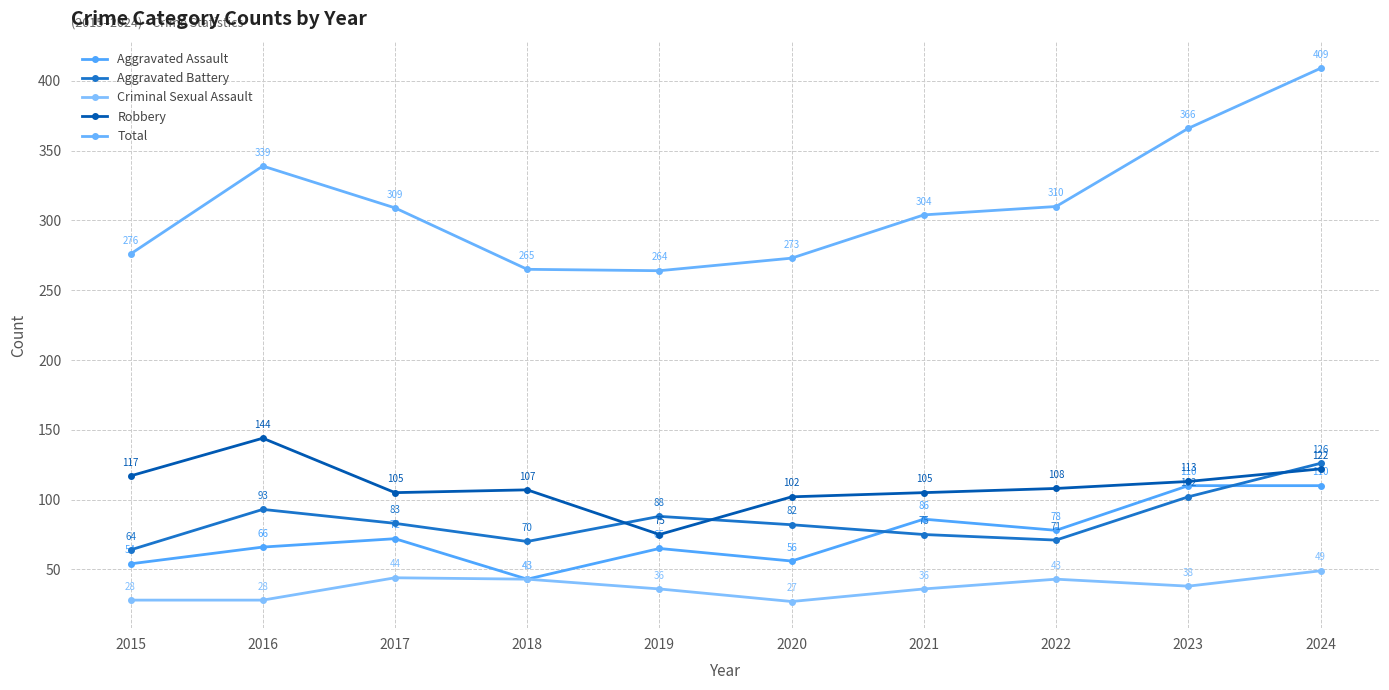

Which series has the widest spread of values?

Total